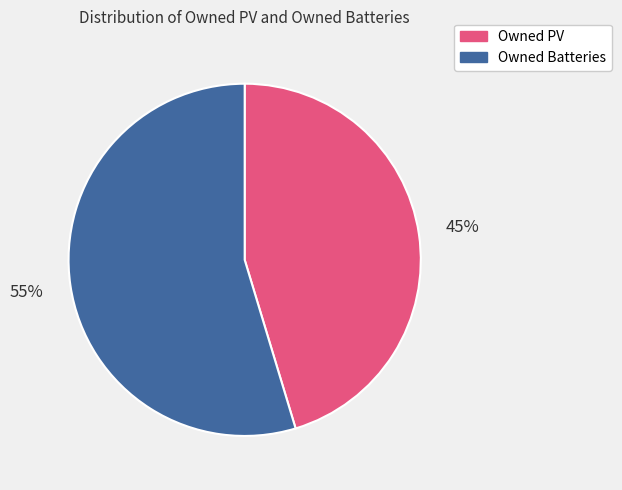

What is the largest slice in the pie chart?

Owned Batteries